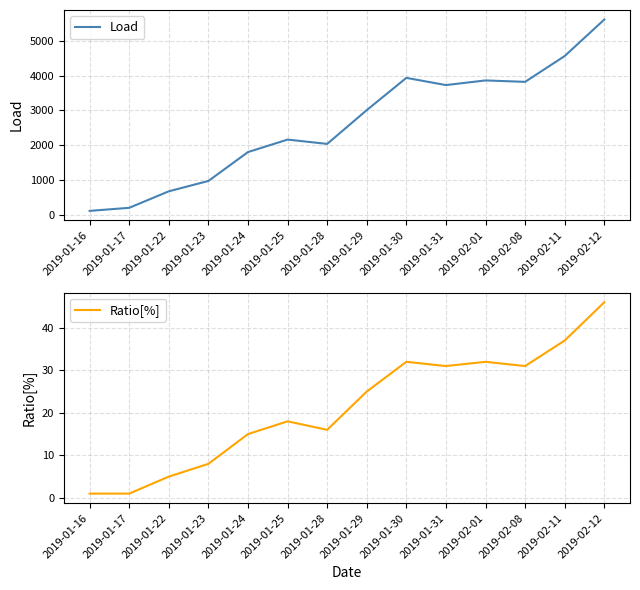

Reading right to left, what are all the values shown in this chart?

Load: 5604.8	4560.0	3820.0	3861.0	3728.0	3934.2	3009.8	2042.5	2166.2	1808.8	980.8	684.8	211.8	123.8
Ratio[%]: 46.0	37.0	31.0	32.0	31.0	32.0	25.0	16.0	18.0	15.0	8.0	5.0	1.0	1.0